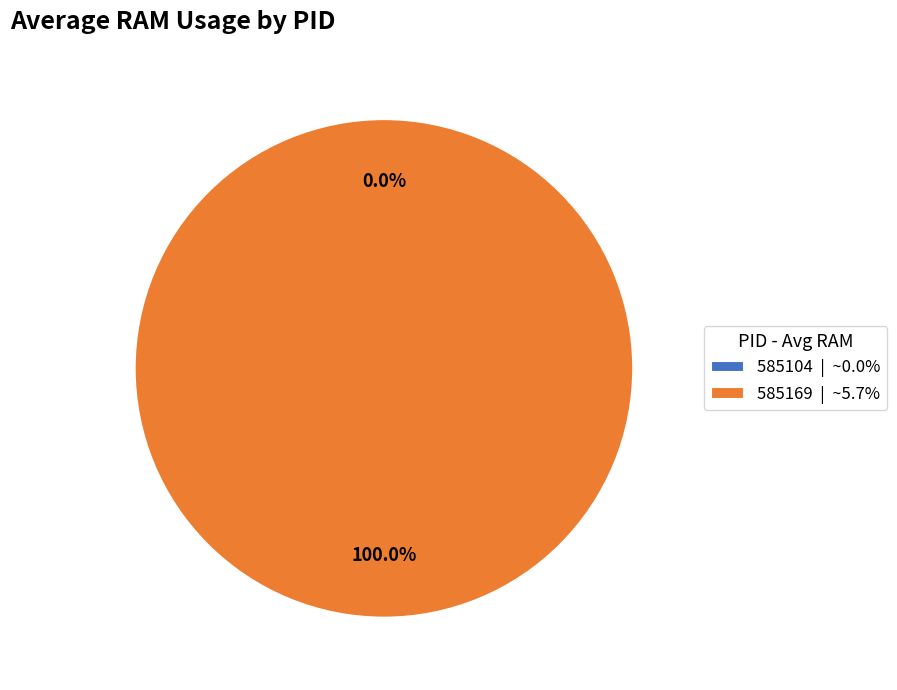

To the nearest percent, what is the combined percentage of 585169 and 585104?

100%